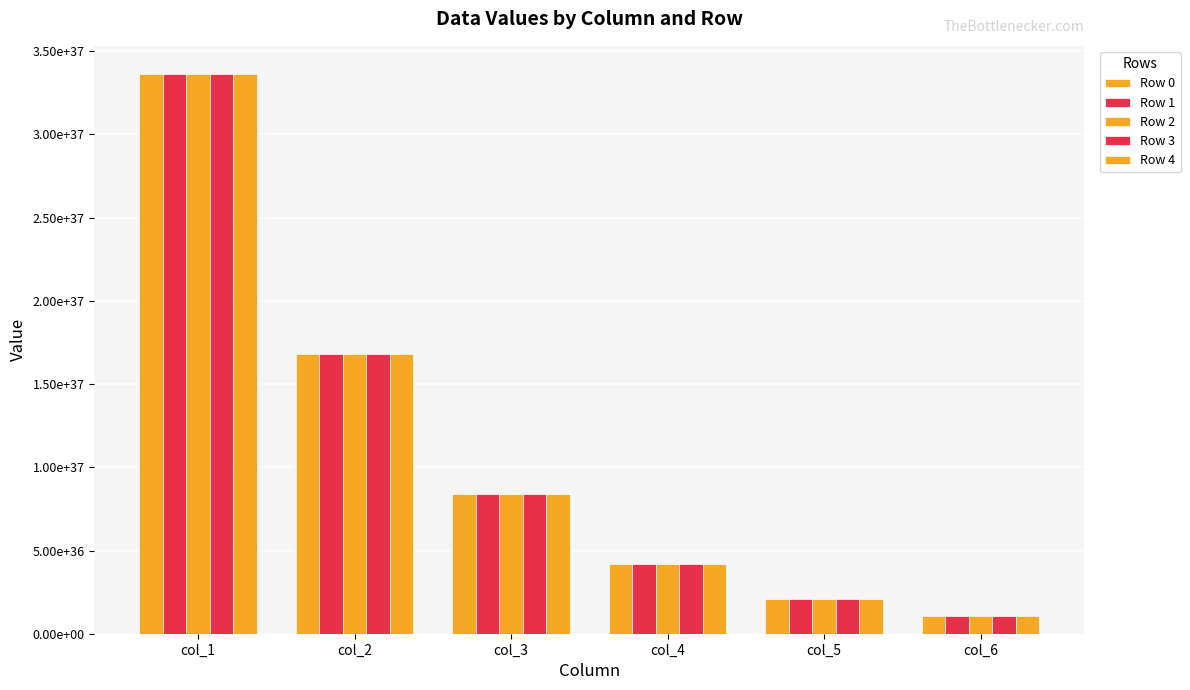

At how many categories does at least one series exceed 27866421372044626732173976115416662016?

1